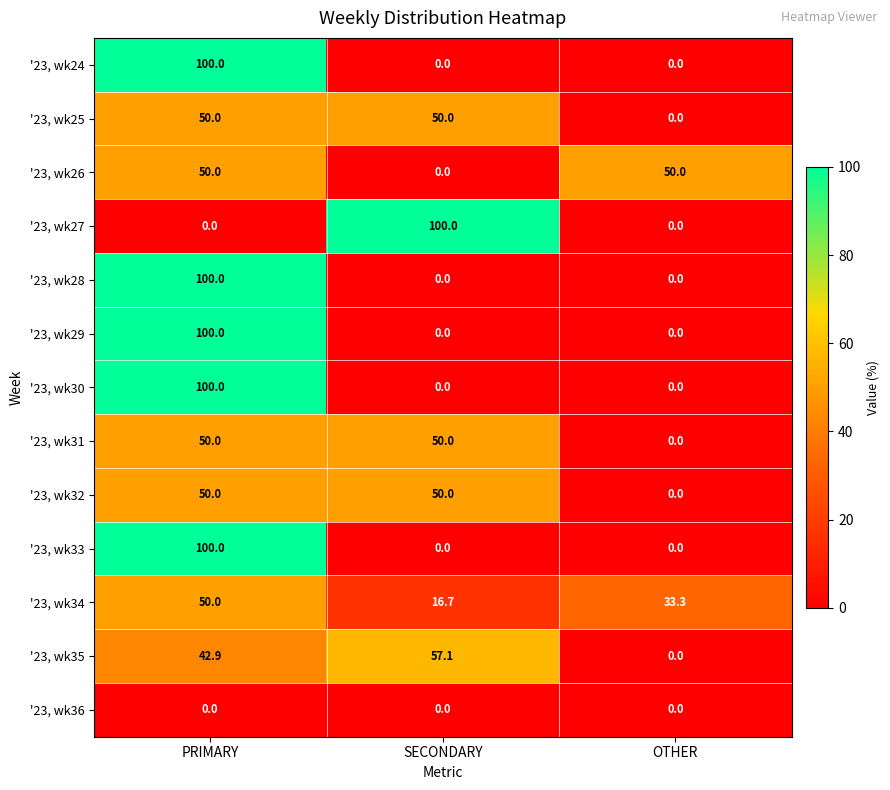

What is the spread (max minus min) of values at SECONDARY?

100.0